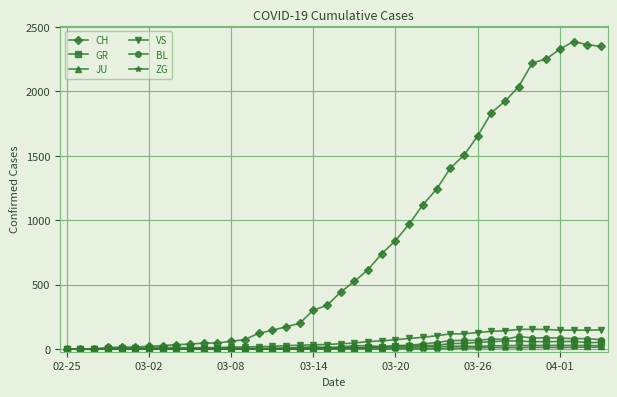

Which series has the largest total across all categories?

CH